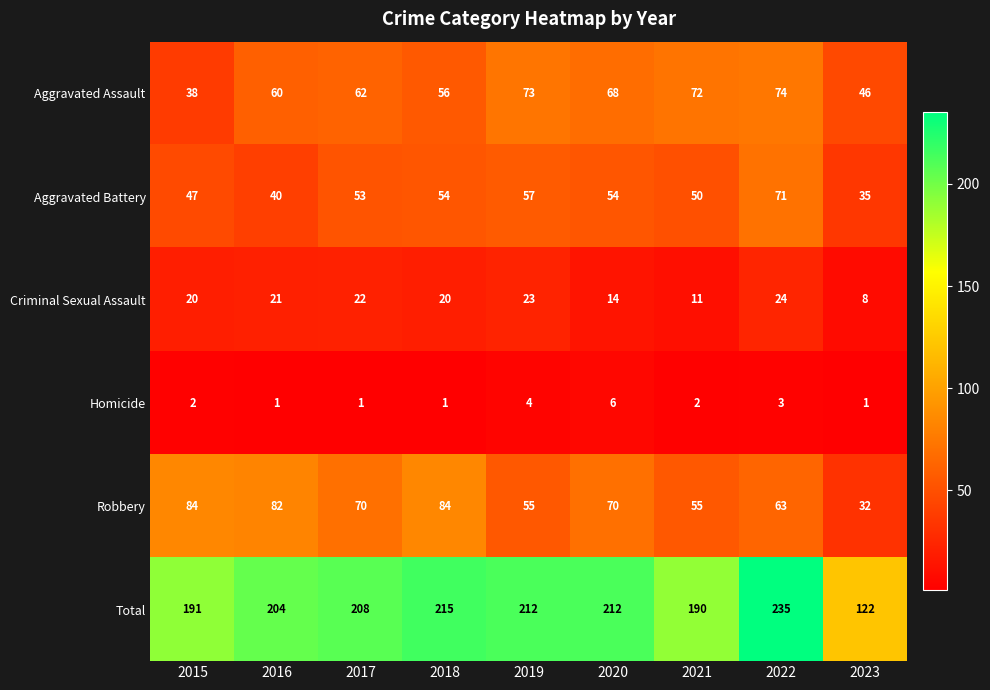

How many categories are shown in the chart?

9